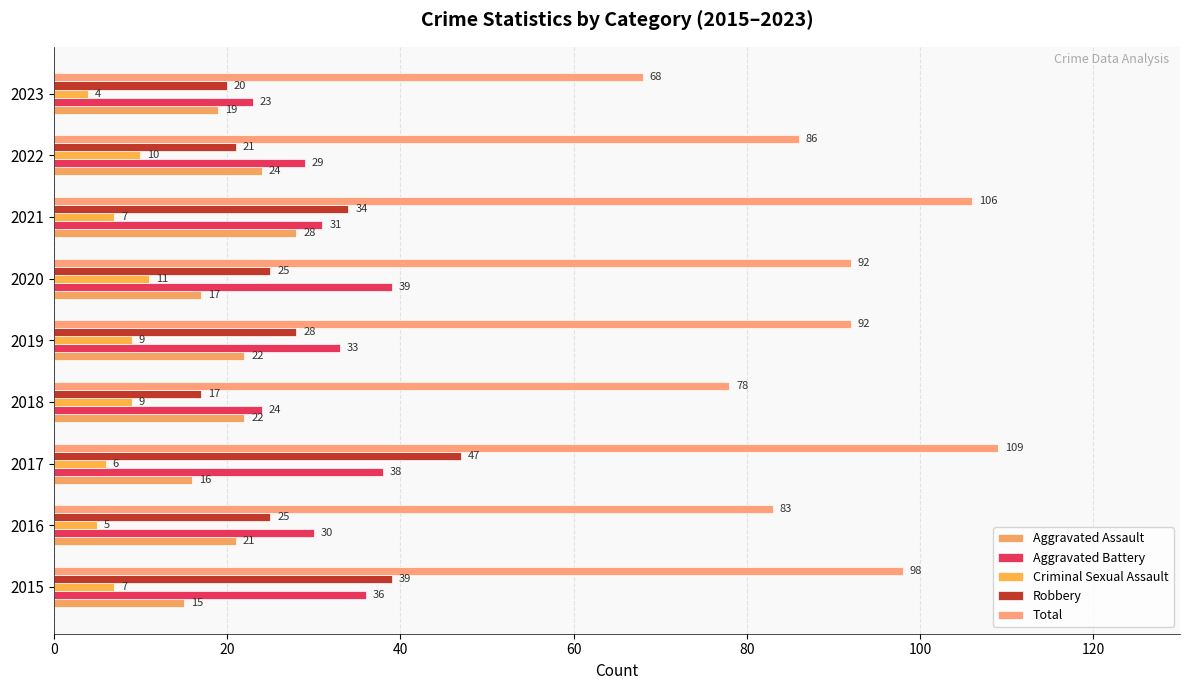

How many values in the Aggravated Battery series are below 31?

4